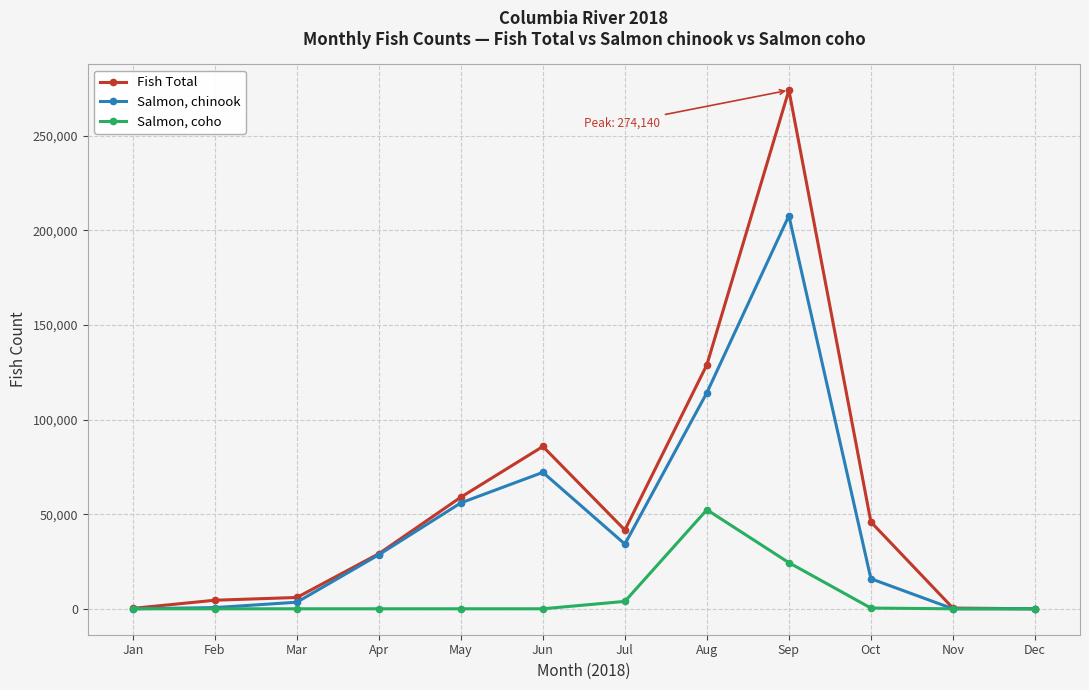

At Aug, list the series in order from largest to smallest.

Fish Total, Salmon, chinook, Salmon, coho